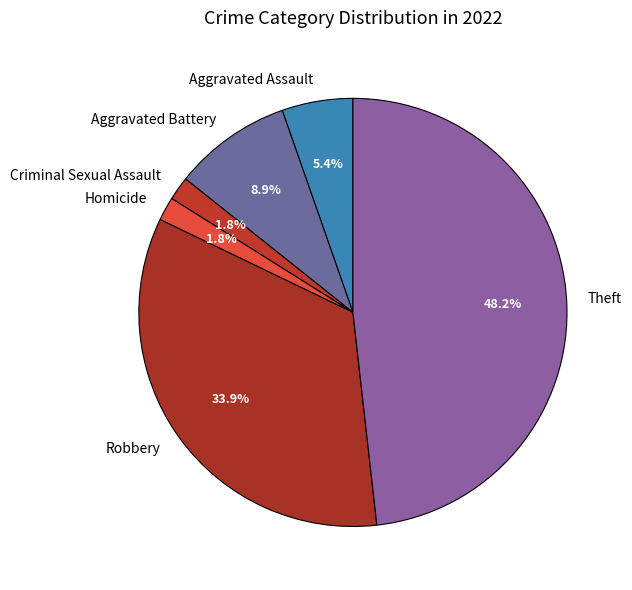

Does any single category account for the majority?

No